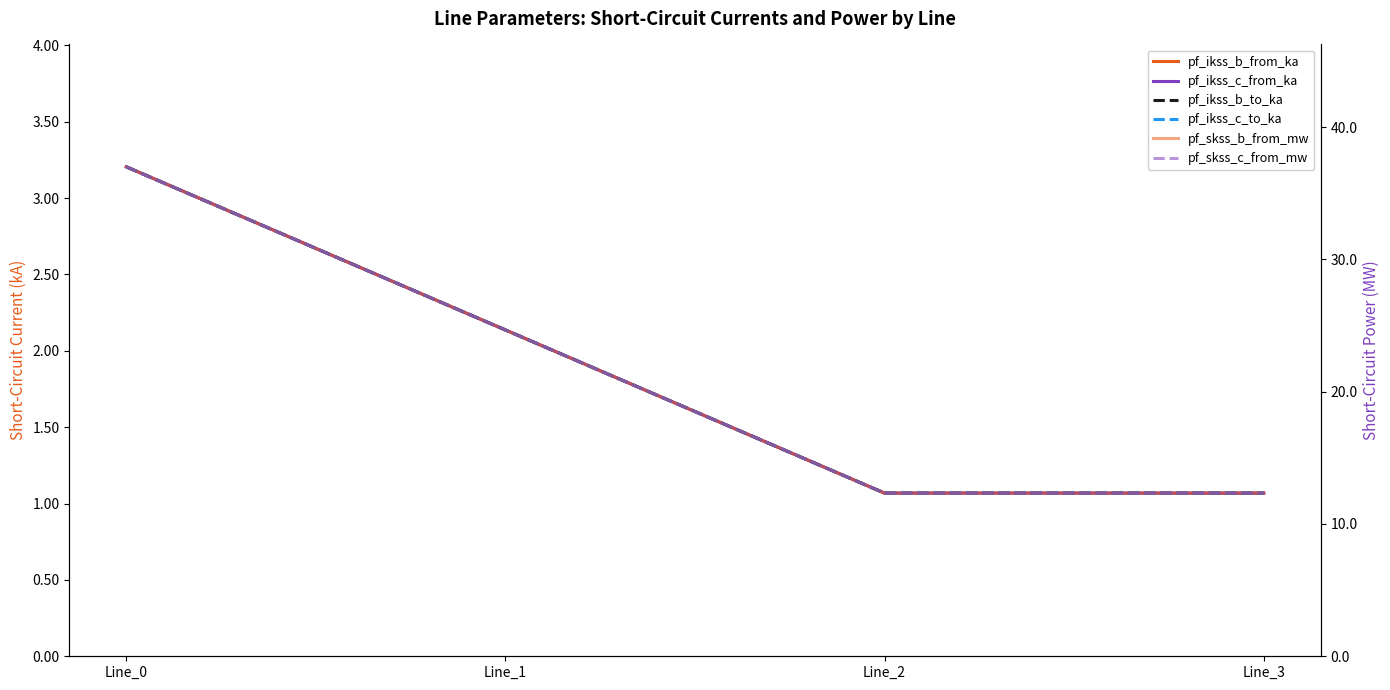

At which label is pf_ikss_b_from_ka closest to 2?

Line_1